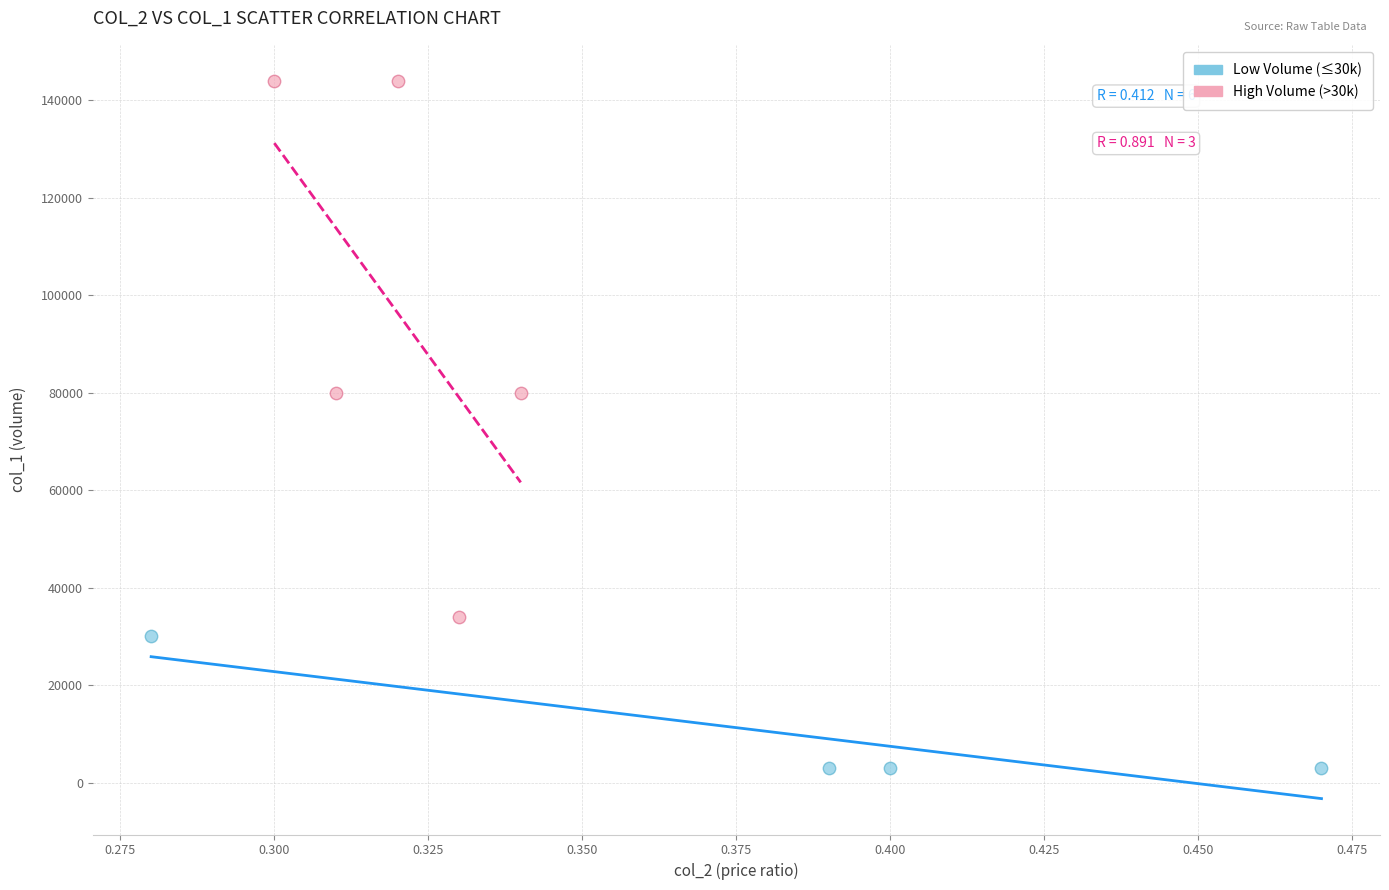

Which series reaches the maximum Y coordinate?

High Volume (>30k)